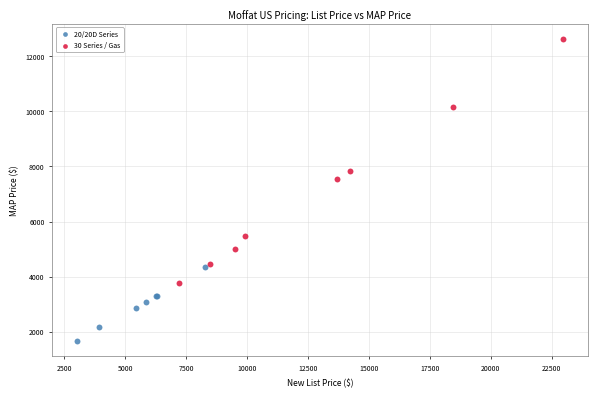

What are all the series names shown in the legend?

20/20D Series, 30 Series / Gas